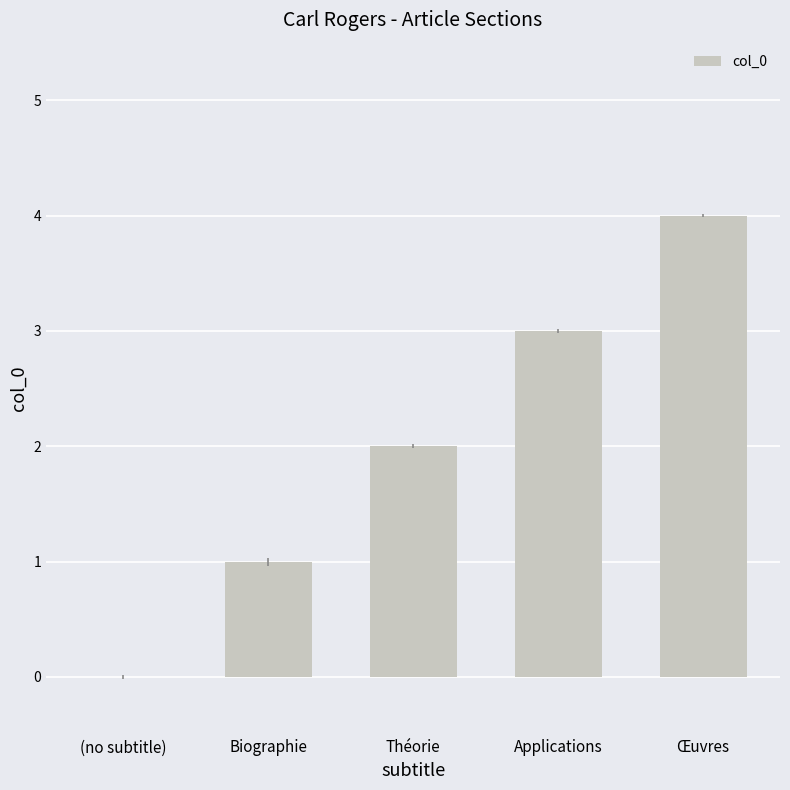

What is the sum of the values at Œuvres and Théorie?

6